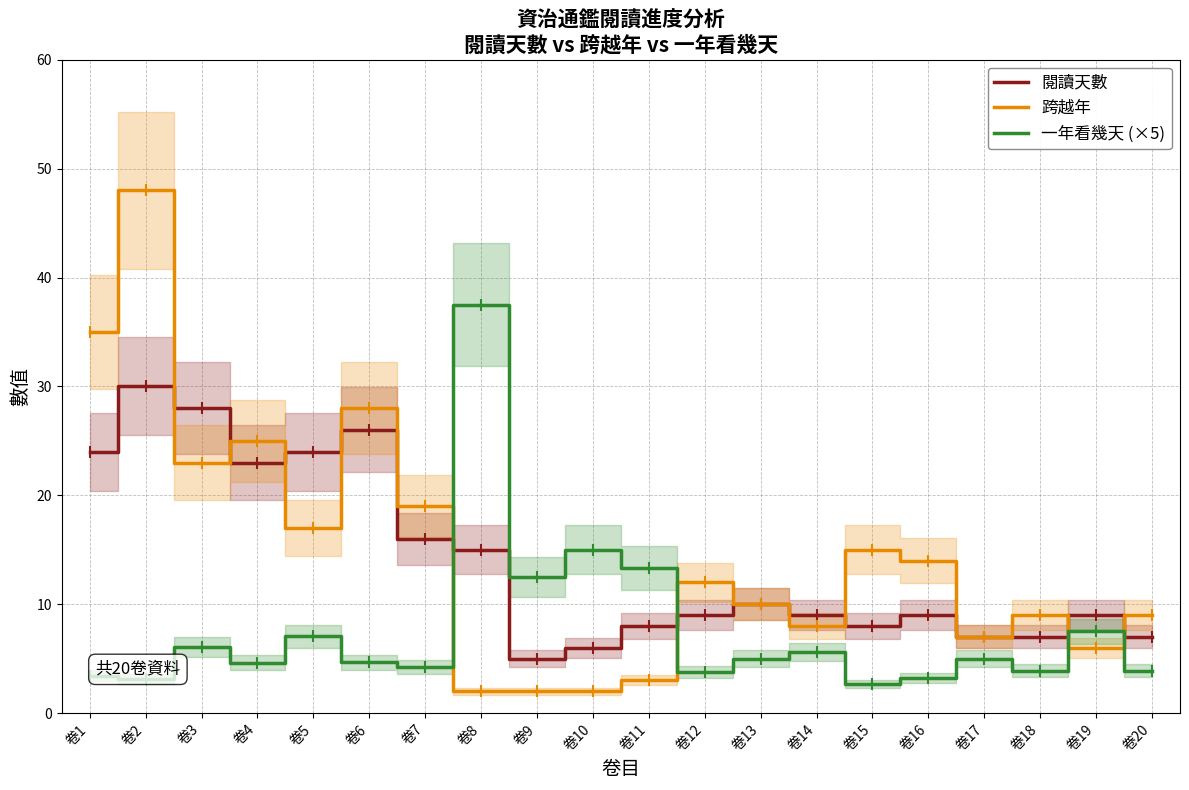

Which series has the largest range (max minus min)?

跨越年